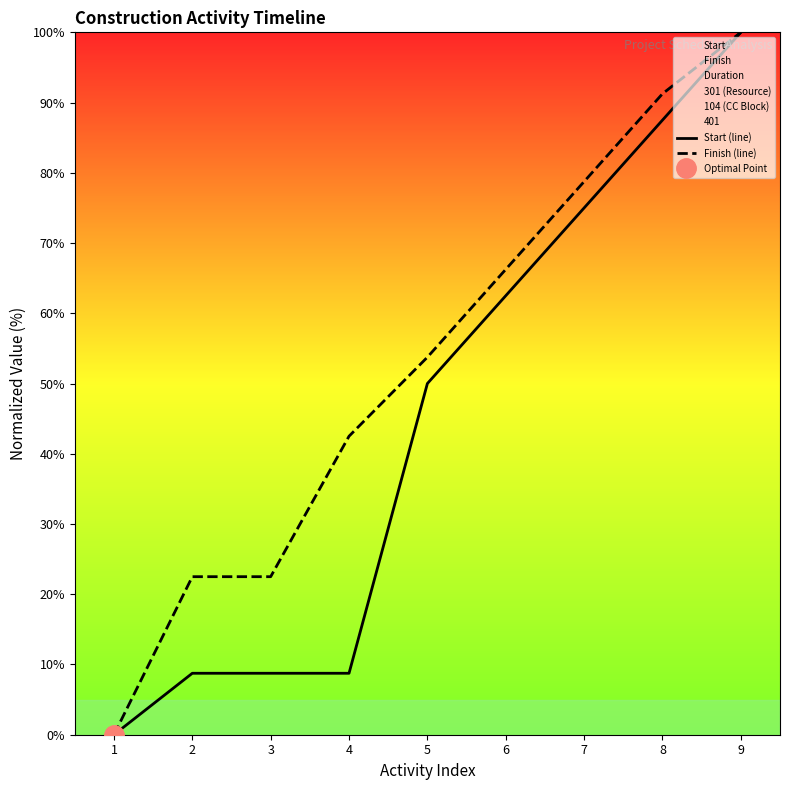

List the series in order of their overall mean, highest first.

Finish (line), Start (line)